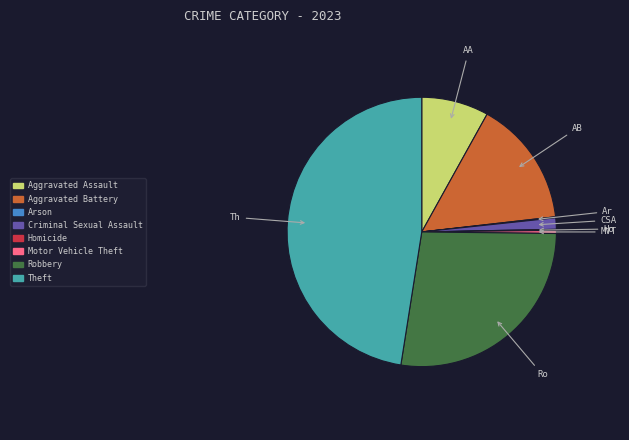

The Theft slice represents 57% of the pie. True or false?

False